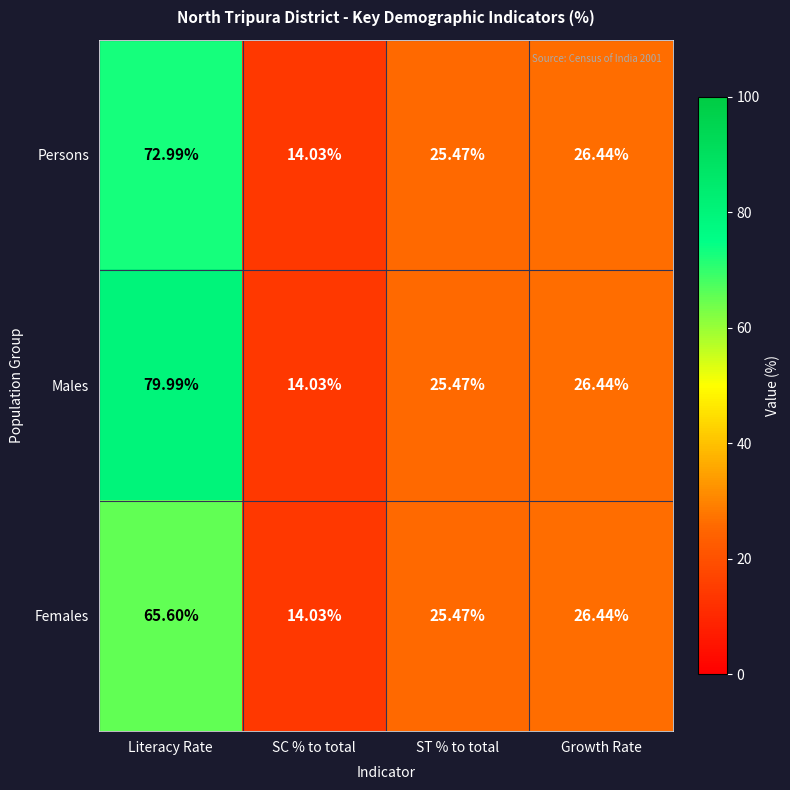

Which series has the largest range (max minus min)?

Males